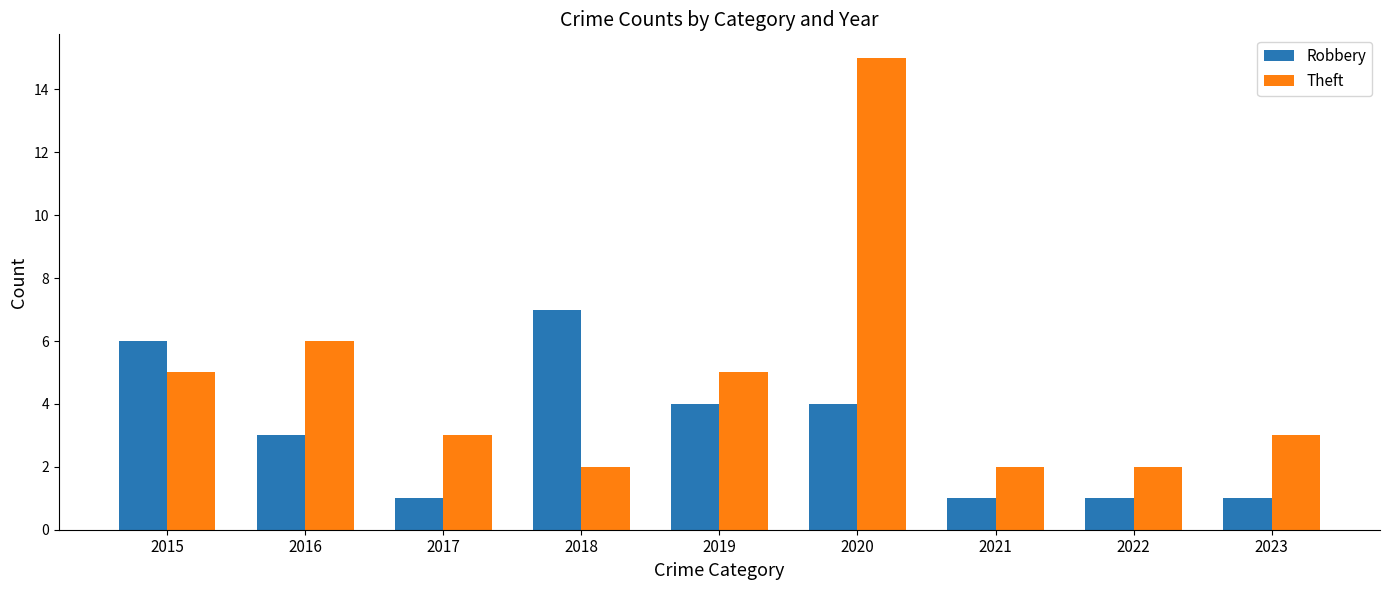

List the series in order of their peak value, lowest first.

Robbery, Theft